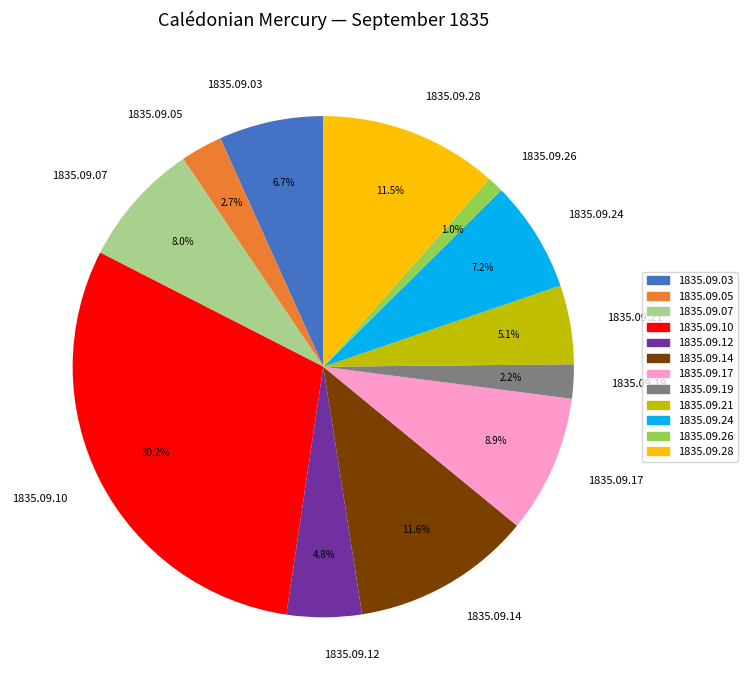

To the nearest percent, what is the average slice percentage?

8%